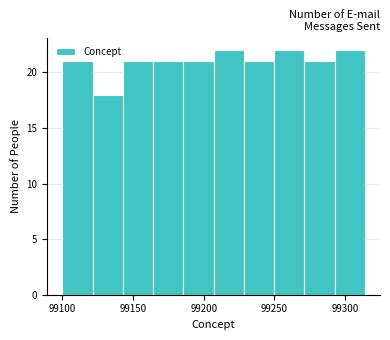

Reading left to right, list every bar in this chart as the range it spans on the x-axis followed by its height. Neither the bar edges nor the heights are printed on the chart, so give them approximately, as read against the axes.

99100 to 99120: 21
99120 to 99145: 18
99145 to 99165: 21
99165 to 99185: 21
99185 to 99205: 21
99205 to 99230: 22
99230 to 99250: 21
99250 to 99270: 22
99270 to 99295: 21
99295 to 99315: 22